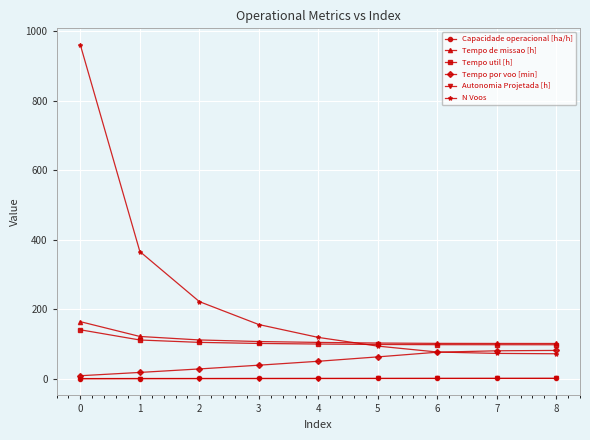

True or false: Autonomia Projetada [h] and Tempo por voo [min] intersect in this chart.

False